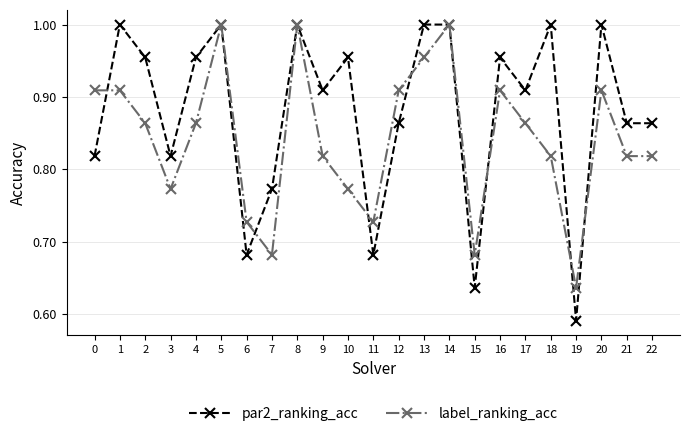

Count the par2_ranking_acc values in the range 0 to 1.

23